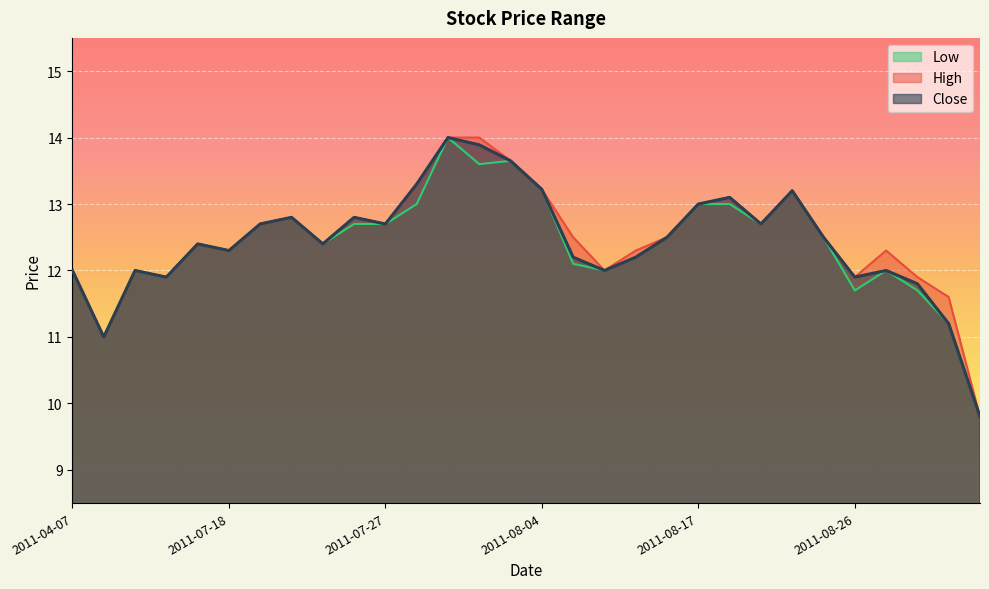

Rank the series by their maximum value, from lowest to highest.

High, Low, Close